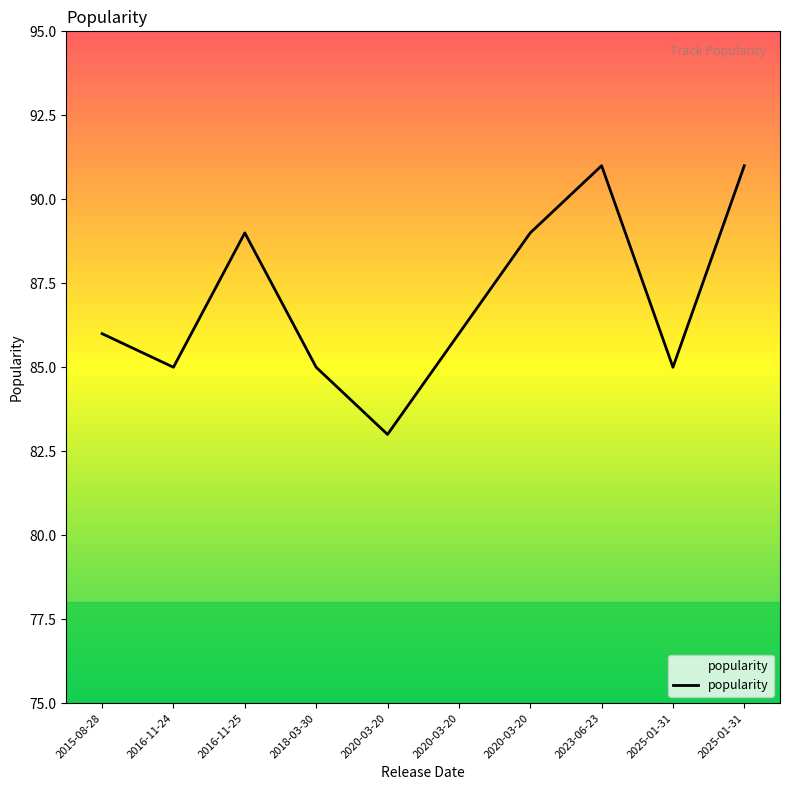

What is the value of the 7th point from the left?

83